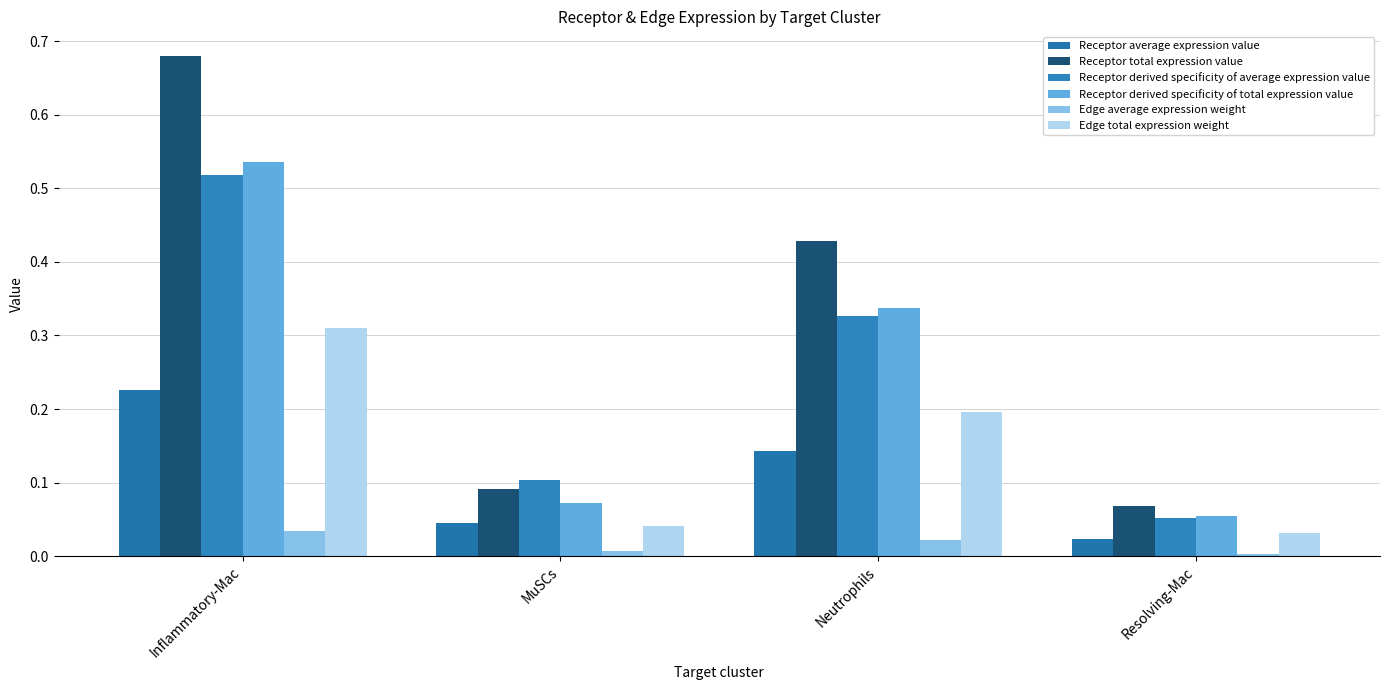

What is the total value across all series at Inflammatory-Mac?

2.3